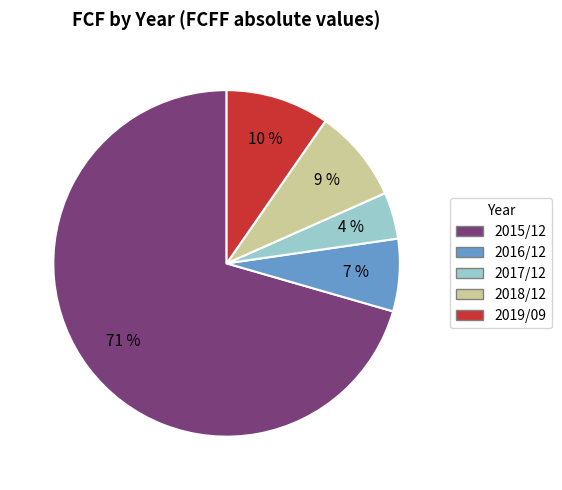

To the nearest percent, what percentage of the pie is 2017/12?

4%